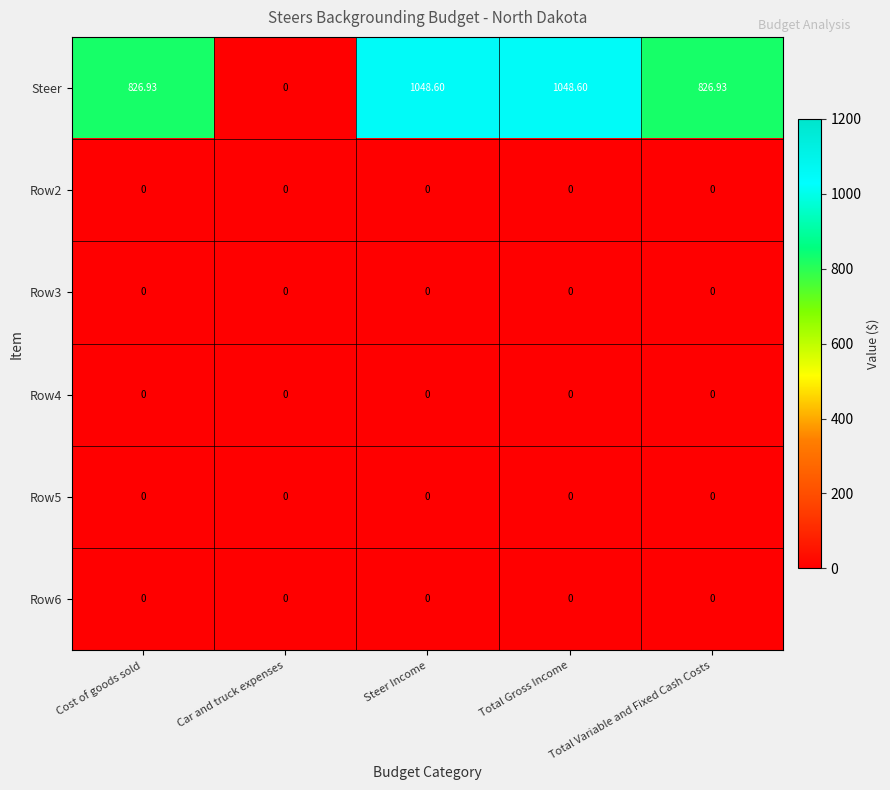

Where does the Steer series first go above 826?

Cost of goods sold